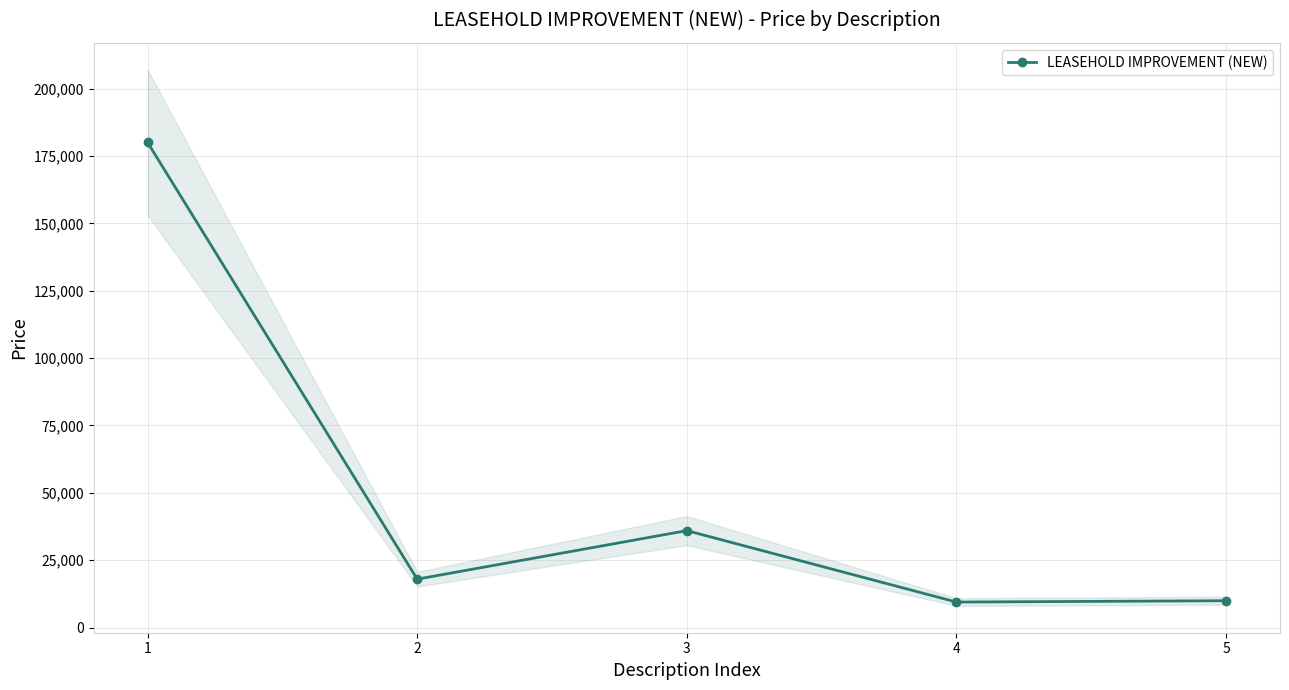

Reading left to right, list all the values displayed in this chart.

1=180000	2=18000	3=36000	4=9500	5=10000